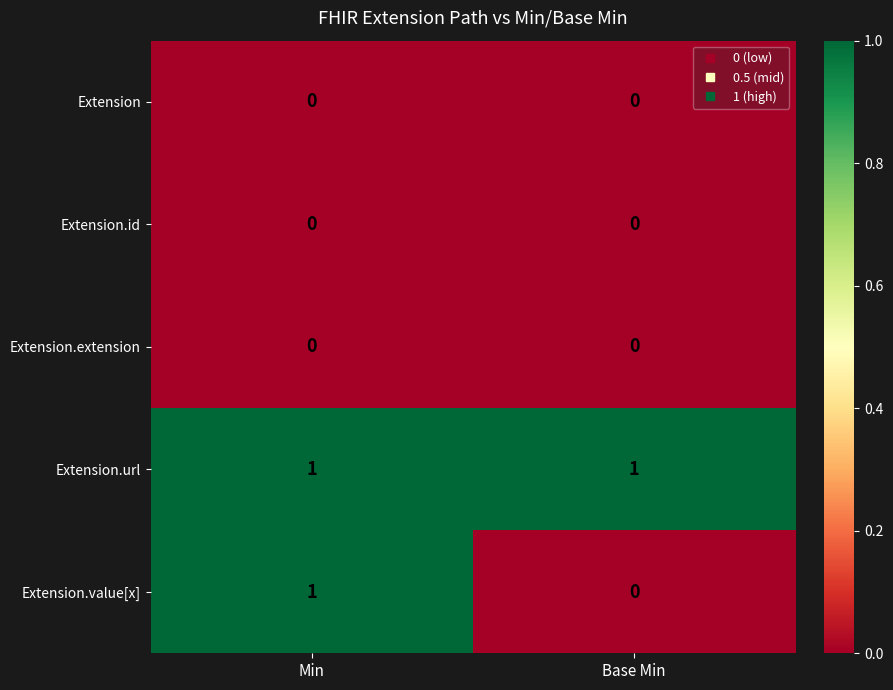

Which category has the highest value in the Extension.value[x] series?

Min